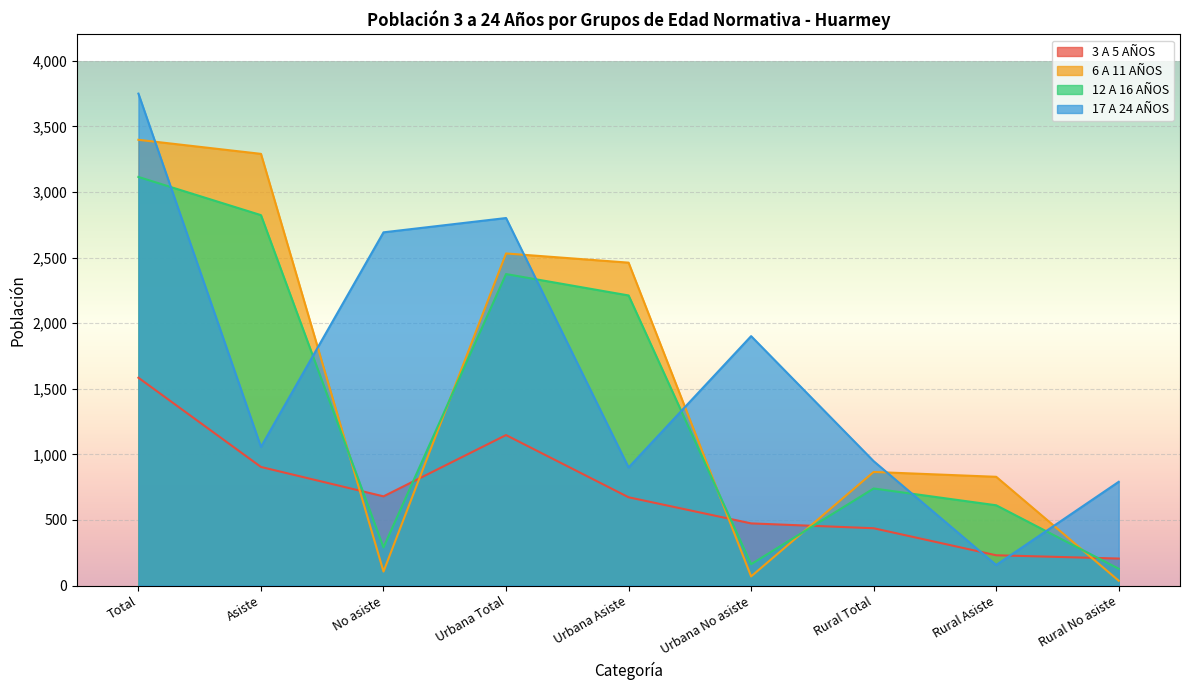

At which category is the sum across all series the highest?

Total